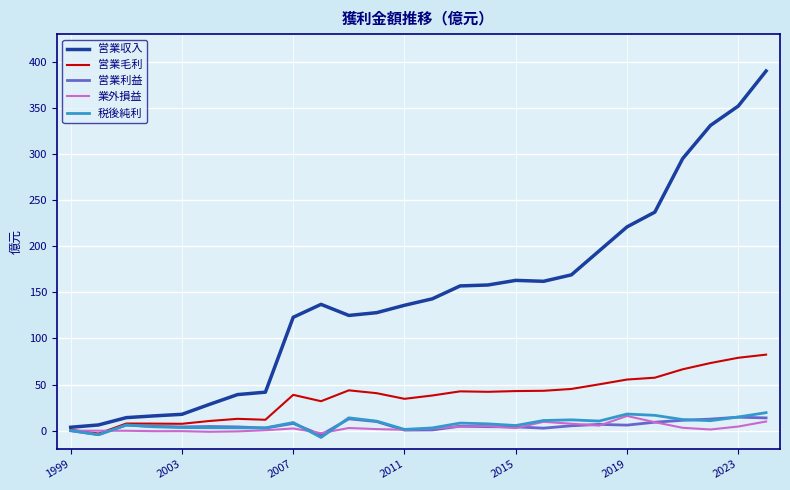

Which series has the largest range (max minus min)?

営業収入